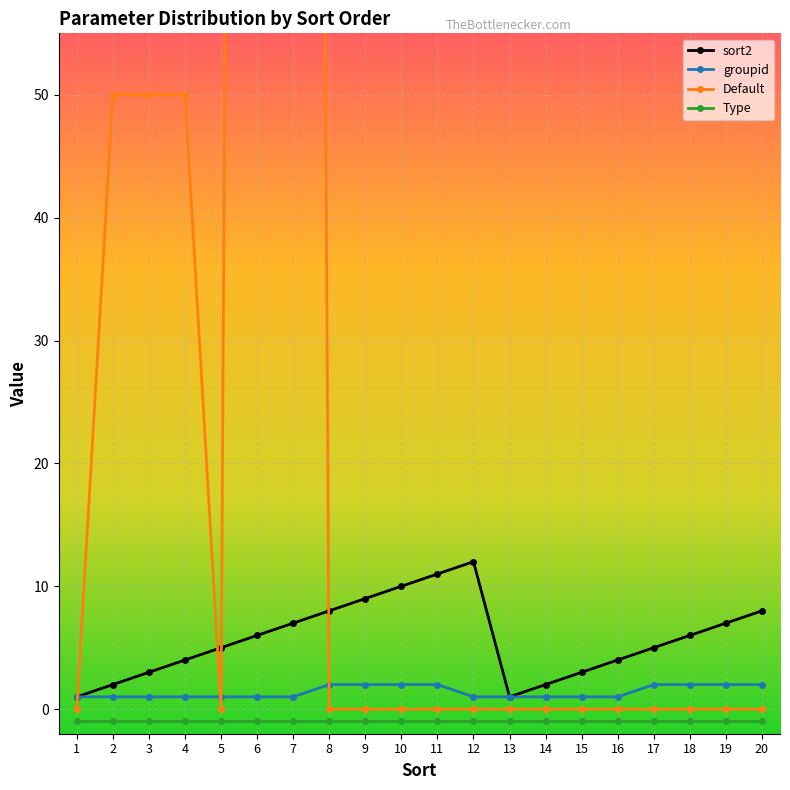

What is the difference between the sort2 values at 16 and 1?

3